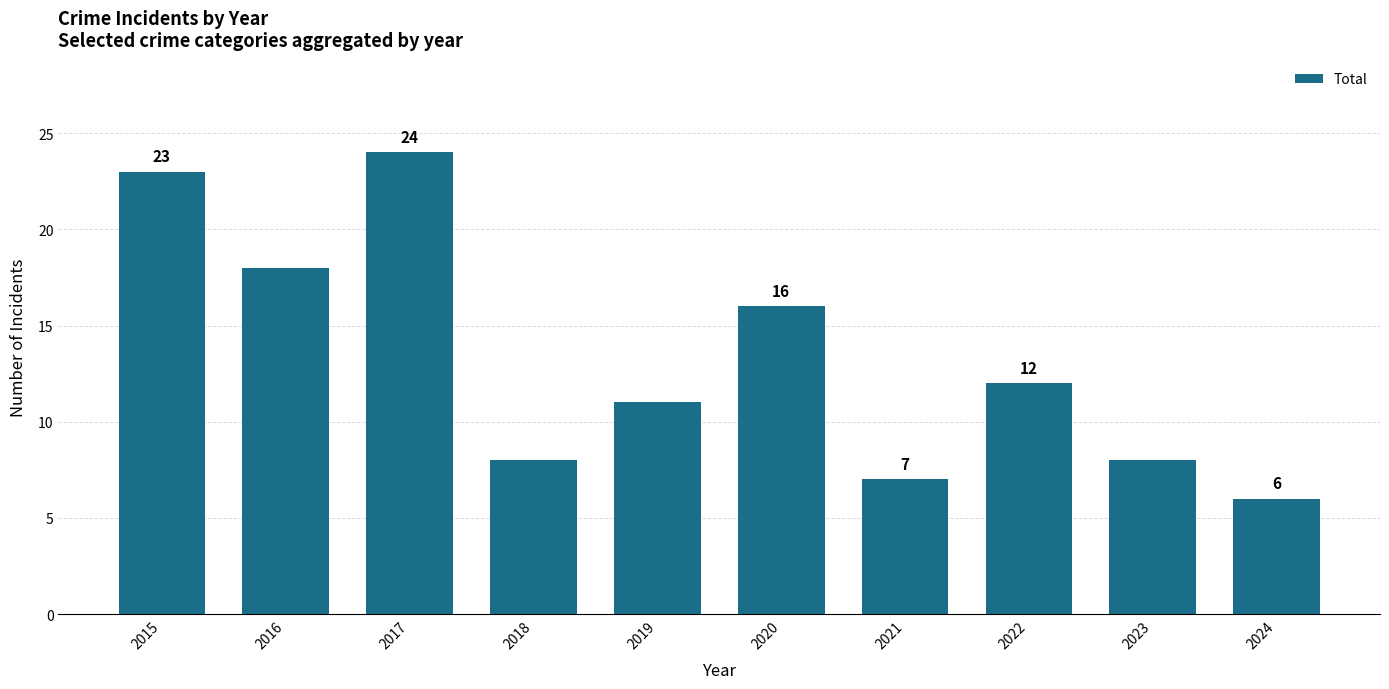

What is the difference between the maximum and minimum values?

18